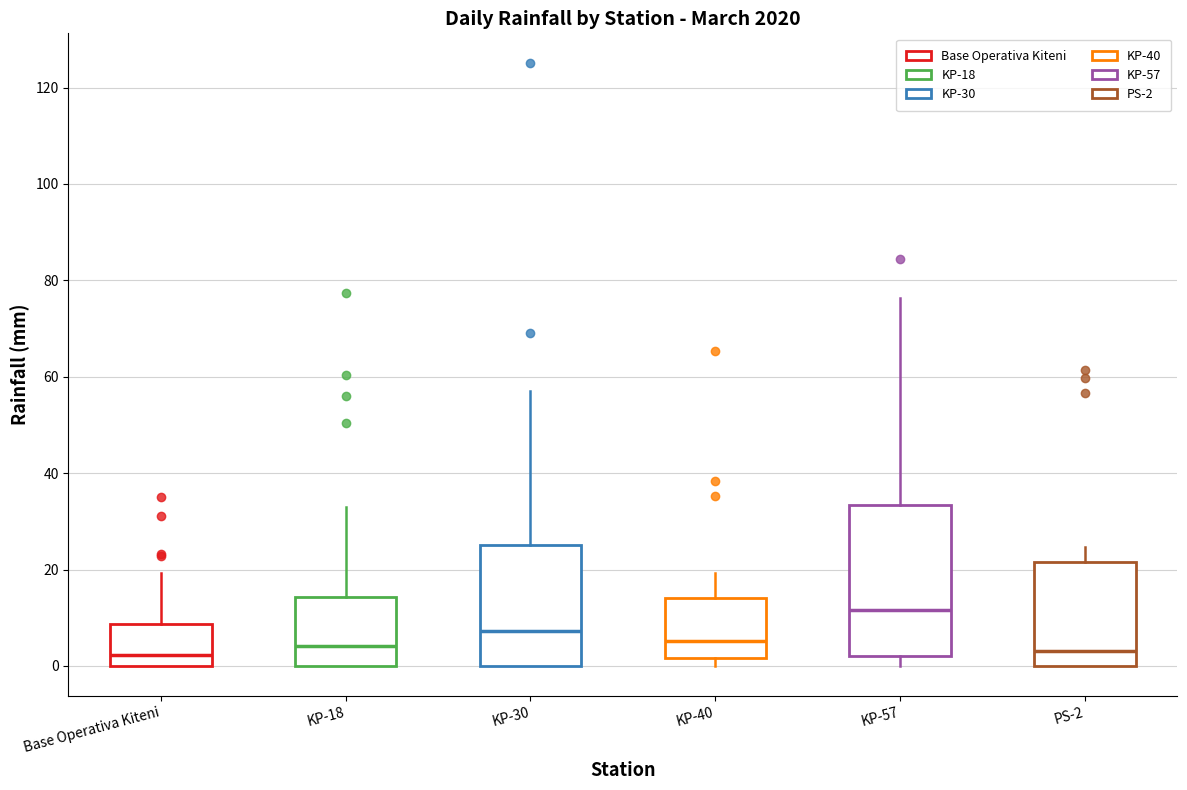

Which box's median line is the highest?

KP-57